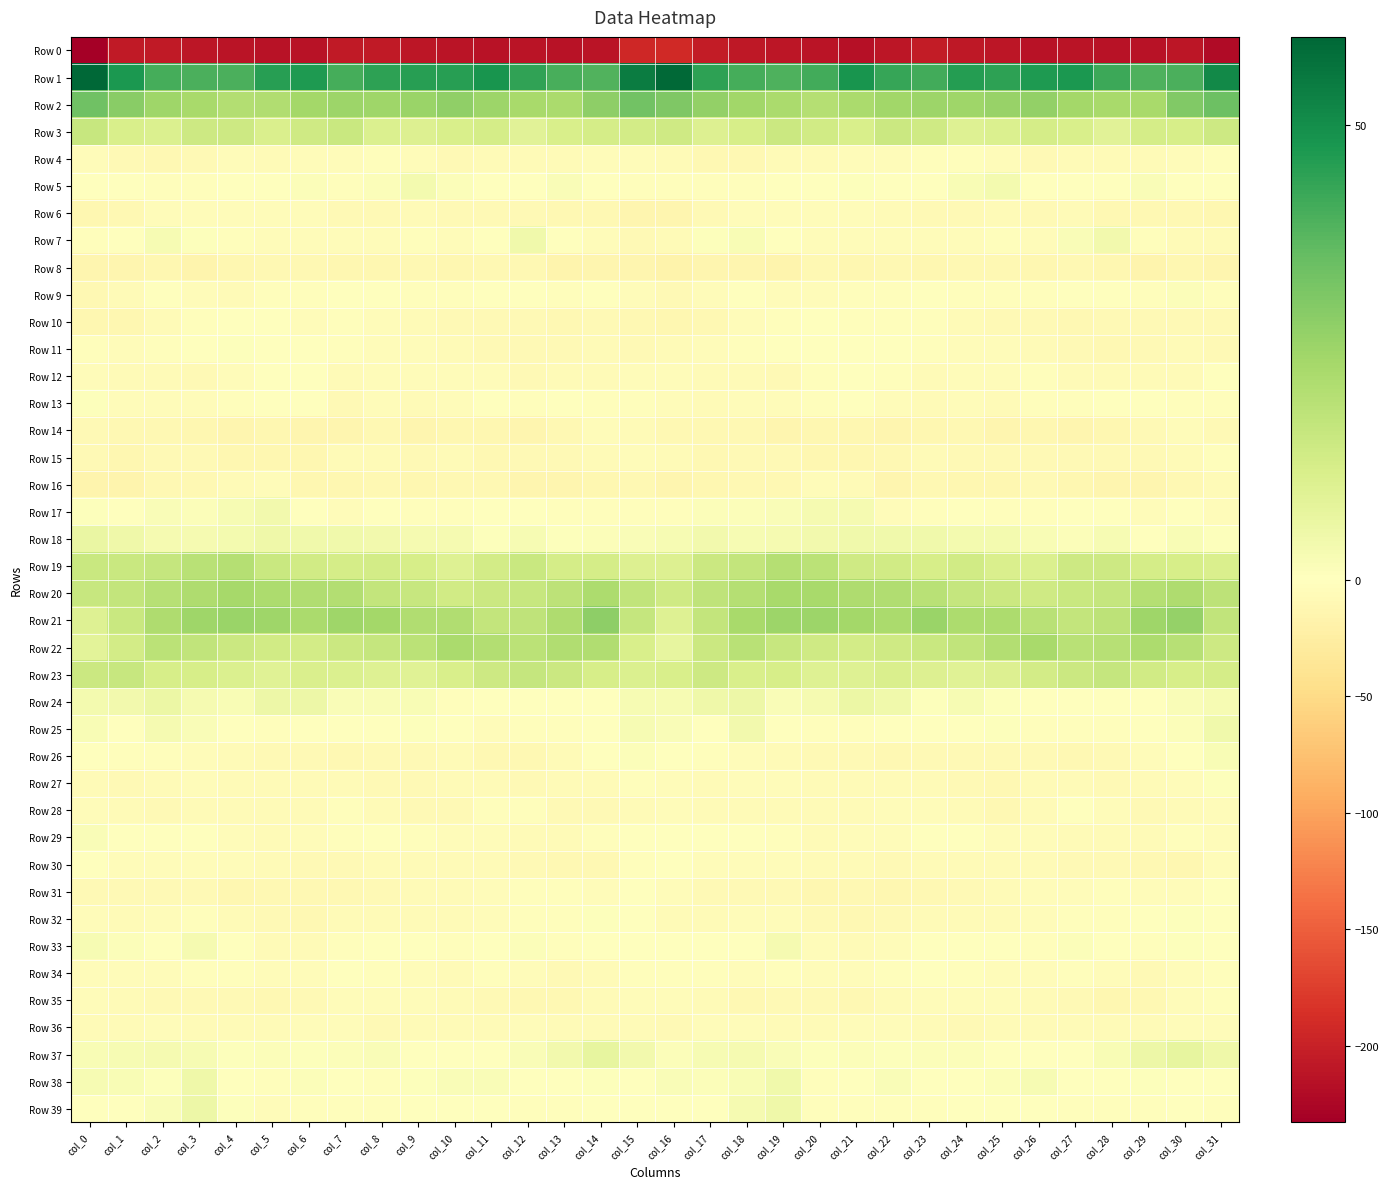

Reading left to right, extract all data points from this chart.

Row 0: col_0=-233.0	col_1=-206.3	col_2=-207.1	col_3=-209.4	col_4=-212.0	col_5=-214.6	col_6=-213.8	col_7=-205.8	col_8=-206.8	col_9=-210.2	col_10=-212.0	col_11=-213.2	col_12=-212.9	col_13=-213.2	col_14=-212.2	col_15=-194.0	col_16=-192.6	col_17=-204.5	col_18=-207.6	col_19=-210.8	col_20=-212.7	col_21=-215.4	col_22=-210.9	col_23=-204.7	col_24=-208.6	col_25=-210.8	col_26=-213.0	col_27=-212.8	col_28=-213.0	col_29=-213.6	col_30=-210.2	col_31=-220.7
Row 1: col_0=59.7	col_1=47.3	col_2=40.7	col_3=40.0	col_4=39.9	col_5=45.7	col_6=46.7	col_7=40.8	col_8=44.4	col_9=45.6	col_10=45.4	col_11=48.3	col_12=44.2	col_13=40.5	col_14=38.8	col_15=54.4	col_16=59.2	col_17=44.5	col_18=40.9	col_19=39.3	col_20=41.5	col_21=48.1	col_22=43.4	col_23=41.4	col_24=45.9	col_25=44.5	col_26=46.8	col_27=47.6	col_28=42.2	col_29=39.4	col_30=40.1	col_31=50.9
Row 2: col_0=33.6	col_1=29.2	col_2=25.1	col_3=23.3	col_4=20.8	col_5=21.2	col_6=23.9	col_7=25.5	col_8=25.0	col_9=25.9	col_10=27.7	col_11=25.3	col_12=23.3	col_13=22.5	col_14=28.0	col_15=33.4	col_16=31.2	col_17=27.5	col_18=24.5	col_19=22.5	col_20=20.2	col_21=22.7	col_22=24.3	col_23=25.6	col_24=25.0	col_25=26.5	col_26=27.4	col_27=24.1	col_28=23.1	col_29=23.2	col_30=30.6	col_31=34.4
Row 3: col_0=16.2	col_1=11.9	col_2=11.0	col_3=14.7	col_4=14.9	col_5=11.6	col_6=14.1	col_7=15.6	col_8=10.9	col_9=10.5	col_10=11.8	col_11=13.0	col_12=9.0	col_13=12.1	col_14=12.8	col_15=13.5	col_16=14.2	col_17=10.7	col_18=12.5	col_19=15.4	col_20=13.7	col_21=11.8	col_22=15.4	col_23=14.3	col_24=10.1	col_25=10.9	col_26=12.7	col_27=11.7	col_28=9.3	col_29=13.0	col_30=12.4	col_31=14.8
Row 4: col_0=-4.0	col_1=-8.9	col_2=-10.1	col_3=-7.9	col_4=-5.2	col_5=-6.0	col_6=-4.5	col_7=-4.2	col_8=-2.6	col_9=-4.0	col_10=-7.5	col_11=-6.8	col_12=-6.1	col_13=-6.5	col_14=-5.2	col_15=-3.9	col_16=-6.8	col_17=-9.8	col_18=-9.7	col_19=-6.5	col_20=-5.7	col_21=-5.0	col_22=-4.8	col_23=-3.0	col_24=-3.0	col_25=-5.1	col_26=-7.8	col_27=-6.0	col_28=-6.6	col_29=-5.9	col_30=-5.2	col_31=-2.3
Row 5: col_0=-1.1	col_1=-1.2	col_2=-2.0	col_3=-2.0	col_4=-0.2	col_5=-0.2	col_6=1.2	col_7=-2.4	col_8=1.0	col_9=3.6	col_10=1.2	col_11=-1.1	col_12=-0.8	col_13=1.6	col_14=0.4	col_15=-1.8	col_16=-2.3	col_17=-2.0	col_18=-1.9	col_19=-1.5	col_20=-0.2	col_21=0.8	col_22=-0.3	col_23=-1.7	col_24=2.2	col_25=3.5	col_26=0.5	col_27=-1.5	col_28=-0.1	col_29=1.7	col_30=-0.7	col_31=-1.7
Row 6: col_0=-12.6	col_1=-10.1	col_2=-4.8	col_3=-4.9	col_4=-5.4	col_5=-5.2	col_6=-5.3	col_7=-7.7	col_8=-8.8	col_9=-6.4	col_10=-7.5	col_11=-7.3	col_12=-7.9	col_13=-9.5	col_14=-9.9	col_15=-13.0	col_16=-14.2	col_17=-8.3	col_18=-4.2	col_19=-5.4	col_20=-5.2	col_21=-5.1	col_22=-5.7	col_23=-8.6	col_24=-8.4	col_25=-5.9	col_26=-7.9	col_27=-6.8	col_28=-9.2	col_29=-9.5	col_30=-10.7	col_31=-12.1
Row 7: col_0=-2.8	col_1=-0.4	col_2=2.3	col_3=0.5	col_4=-3.2	col_5=-4.1	col_6=-4.6	col_7=-4.6	col_8=-4.5	col_9=-2.6	col_10=-3.9	col_11=-1.2	col_12=4.7	col_13=0.0	col_14=-5.4	col_15=-8.1	col_16=-5.8	col_17=0.6	col_18=1.9	col_19=-0.7	col_20=-3.8	col_21=-4.3	col_22=-4.5	col_23=-4.5	col_24=-4.0	col_25=-2.4	col_26=-4.3	col_27=1.8	col_28=4.0	col_29=-2.6	col_30=-6.2	col_31=-7.0
Row 8: col_0=-13.2	col_1=-13.1	col_2=-12.3	col_3=-15.1	col_4=-12.0	col_5=-10.4	col_6=-10.9	col_7=-11.3	col_8=-11.6	col_9=-9.9	col_10=-11.8	col_11=-10.4	col_12=-10.1	col_13=-14.9	col_14=-13.2	col_15=-14.5	col_16=-18.0	col_17=-13.2	col_18=-13.1	col_19=-14.7	col_20=-10.5	col_21=-11.1	col_22=-10.7	col_23=-11.8	col_24=-10.5	col_25=-10.4	col_26=-12.0	col_27=-9.8	col_28=-11.3	col_29=-15.8	col_30=-11.1	col_31=-13.6
Row 9: col_0=-9.4	col_1=-5.9	col_2=-1.7	col_3=-3.6	col_4=-6.2	col_5=-3.0	col_6=-2.1	col_7=-1.0	col_8=-0.9	col_9=-3.5	col_10=-3.1	col_11=-1.5	col_12=0.1	col_13=-2.1	col_14=-0.1	col_15=-4.5	col_16=-8.4	col_17=-4.4	col_18=-1.6	col_19=-5.3	col_20=-5.1	col_21=-2.3	col_22=-2.2	col_23=-0.3	col_24=-1.8	col_25=-3.6	col_26=-2.5	col_27=-1.0	col_28=0.2	col_29=-2.4	col_30=1.0	col_31=-2.2
Row 10: col_0=-12.5	col_1=-11.5	col_2=-5.7	col_3=-2.6	col_4=-0.6	col_5=-1.7	col_6=-3.9	col_7=-2.8	col_8=-4.0	col_9=-7.2	col_10=-7.3	col_11=-9.0	col_12=-8.9	col_13=-9.2	col_14=-7.7	col_15=-10.1	col_16=-12.0	col_17=-9.6	col_18=-4.2	col_19=-1.9	col_20=-0.6	col_21=-2.7	col_22=-3.6	col_23=-2.7	col_24=-5.5	col_25=-7.5	col_26=-7.5	col_27=-9.3	col_28=-8.6	col_29=-9.0	col_30=-7.3	col_31=-8.0
Row 11: col_0=-3.3	col_1=-3.7	col_2=-2.8	col_3=-0.4	col_4=0.6	col_5=-0.3	col_6=-0.1	col_7=-2.6	col_8=-4.0	col_9=-4.1	col_10=-5.7	col_11=-9.0	col_12=-9.1	col_13=-8.8	col_14=-7.2	col_15=-8.7	col_16=-5.6	col_17=-4.2	col_18=-1.9	col_19=0.5	col_20=-0.2	col_21=-0.2	col_22=-0.5	col_23=-3.6	col_24=-4.2	col_25=-4.3	col_26=-7.2	col_27=-8.9	col_28=-9.2	col_29=-8.0	col_30=-7.1	col_31=-8.0
Row 12: col_0=-3.9	col_1=-5.5	col_2=-6.4	col_3=-8.1	col_4=-4.8	col_5=-1.0	col_6=-1.4	col_7=-6.9	col_8=-4.4	col_9=-4.7	col_10=-4.1	col_11=-4.3	col_12=-7.8	col_13=-6.0	col_14=-7.0	col_15=-4.8	col_16=-4.6	col_17=-6.5	col_18=-6.9	col_19=-7.6	col_20=-3.3	col_21=-0.6	col_22=-3.3	col_23=-6.9	col_24=-4.1	col_25=-4.7	col_26=-3.4	col_27=-6.1	col_28=-7.2	col_29=-5.9	col_30=-6.4	col_31=-1.4
Row 13: col_0=0.5	col_1=-5.2	col_2=-4.1	col_3=-5.5	col_4=-3.5	col_5=-0.3	col_6=-0.7	col_7=-7.4	col_8=-3.8	col_9=-5.5	col_10=-4.9	col_11=-1.6	col_12=-2.7	col_13=-1.0	col_14=-3.3	col_15=-2.9	col_16=-5.3	col_17=-5.8	col_18=-4.3	col_19=-5.1	col_20=-2.4	col_21=0.5	col_22=-3.6	col_23=-6.7	col_24=-3.7	col_25=-6.2	col_26=-3.3	col_27=-2.3	col_28=-1.6	col_29=-1.7	col_30=-3.5	col_31=-2.7
Row 14: col_0=-9.0	col_1=-10.7	col_2=-9.4	col_3=-12.3	col_4=-12.9	col_5=-11.4	col_6=-14.0	col_7=-13.0	col_8=-9.5	col_9=-13.1	col_10=-12.1	col_11=-12.7	col_12=-13.2	col_13=-10.2	col_14=-4.8	col_15=-6.4	col_16=-10.1	col_17=-10.5	col_18=-10.0	col_19=-13.2	col_20=-12.0	col_21=-12.5	col_22=-14.3	col_23=-11.6	col_24=-9.8	col_25=-14.1	col_26=-11.6	col_27=-13.4	col_28=-12.1	col_29=-8.1	col_30=-4.9	col_31=-7.5
Row 15: col_0=-8.6	col_1=-11.0	col_2=-8.6	col_3=-7.6	col_4=-11.0	col_5=-11.2	col_6=-11.8	col_7=-7.0	col_8=-6.1	col_9=-8.3	col_10=-6.9	col_11=-9.5	col_12=-7.9	col_13=-8.1	col_14=-6.1	col_15=-4.5	col_16=-6.8	col_17=-10.6	col_18=-7.5	col_19=-8.9	col_20=-11.2	col_21=-12.1	col_22=-10.5	col_23=-5.8	col_24=-7.3	col_25=-8.0	col_26=-7.8	col_27=-9.0	col_28=-7.6	col_29=-7.7	col_30=-5.7	col_31=-3.3
Row 16: col_0=-16.3	col_1=-14.8	col_2=-9.8	col_3=-10.0	col_4=-6.6	col_5=-4.3	col_6=-11.8	col_7=-11.9	col_8=-10.5	col_9=-12.7	col_10=-9.3	col_11=-9.9	col_12=-13.3	col_13=-14.6	col_14=-12.0	col_15=-9.8	col_16=-14.3	col_17=-12.6	col_18=-9.5	col_19=-9.4	col_20=-5.1	col_21=-6.4	col_22=-13.8	col_23=-10.1	col_24=-12.0	col_25=-11.8	col_26=-8.7	col_27=-11.7	col_28=-13.5	col_29=-14.5	col_30=-10.0	col_31=-7.1
Row 17: col_0=0.9	col_1=0.4	col_2=1.6	col_3=1.3	col_4=2.4	col_5=4.1	col_6=-1.2	col_7=-4.1	col_8=0.4	col_9=-1.9	col_10=-2.5	col_11=-0.9	col_12=-0.7	col_13=-3.1	col_14=-2.6	col_15=-2.5	col_16=-1.9	col_17=1.1	col_18=1.0	col_19=1.8	col_20=3.1	col_21=3.0	col_22=-3.9	col_23=-2.0	col_24=-0.2	col_25=-2.5	col_26=-2.3	col_27=-0.6	col_28=-1.1	col_29=-3.9	col_30=-1.6	col_31=-5.0
Row 18: col_0=6.2	col_1=5.0	col_2=2.9	col_3=3.0	col_4=3.4	col_5=5.1	col_6=4.2	col_7=4.6	col_8=4.2	col_9=2.8	col_10=3.1	col_11=0.7	col_12=2.5	col_13=0.6	col_14=1.1	col_15=1.4	col_16=2.4	col_17=3.9	col_18=2.5	col_19=3.1	col_20=4.2	col_21=4.5	col_22=4.5	col_23=4.5	col_24=3.4	col_25=3.3	col_26=2.0	col_27=1.0	col_28=2.5	col_29=-0.1	col_30=2.2	col_31=0.5
Row 19: col_0=15.5	col_1=15.5	col_2=16.7	col_3=19.2	col_4=20.1	col_5=15.6	col_6=13.9	col_7=12.8	col_8=13.4	col_9=12.4	col_10=10.2	col_11=13.3	col_12=15.7	col_13=12.9	col_14=13.0	col_15=10.4	col_16=10.4	col_17=15.1	col_18=17.2	col_19=20.4	col_20=18.7	col_21=14.4	col_22=13.6	col_23=12.5	col_24=13.6	col_25=11.3	col_26=11.1	col_27=14.6	col_28=14.8	col_29=12.8	col_30=12.3	col_31=11.4
Row 20: col_0=16.2	col_1=17.1	col_2=20.0	col_3=21.6	col_4=23.6	col_5=22.2	col_6=21.2	col_7=20.6	col_8=17.2	col_9=16.1	col_10=13.9	col_11=15.2	col_12=16.2	col_13=18.3	col_14=22.3	col_15=17.7	col_16=14.1	col_17=17.7	col_18=20.3	col_19=22.9	col_20=22.9	col_21=21.6	col_22=21.1	col_23=19.6	col_24=16.6	col_25=15.3	col_26=14.1	col_27=15.7	col_28=16.4	col_29=20.5	col_30=21.6	col_31=18.2
Row 21: col_0=10.1	col_1=15.5	col_2=21.7	col_3=24.8	col_4=25.8	col_5=25.1	col_6=22.7	col_7=25.1	col_8=24.1	col_9=21.2	col_10=21.2	col_11=17.0	col_12=17.8	col_13=21.7	col_14=28.1	col_15=16.6	col_16=9.9	col_17=17.2	col_18=23.2	col_19=25.4	col_20=25.5	col_21=24.1	col_22=22.9	col_23=26.1	col_24=22.0	col_25=22.1	col_26=19.1	col_27=17.0	col_28=18.6	col_29=24.8	col_30=26.9	col_31=17.7
Row 22: col_0=8.8	col_1=13.4	col_2=19.1	col_3=17.4	col_4=15.1	col_5=14.0	col_6=13.4	col_7=15.3	col_8=16.6	col_9=19.1	col_10=22.7	col_11=20.7	col_12=19.1	col_13=21.4	col_14=21.4	col_15=11.9	col_16=7.3	col_17=15.2	col_18=19.3	col_19=16.2	col_20=14.4	col_21=13.3	col_22=14.2	col_23=15.8	col_24=17.4	col_25=20.6	col_26=23.0	col_27=19.3	col_28=19.9	col_29=22.0	col_30=19.8	col_31=14.7
Row 23: col_0=15.2	col_1=16.3	col_2=12.4	col_3=12.1	col_4=10.9	col_5=9.7	col_6=11.6	col_7=10.8	col_8=10.2	col_9=9.6	col_10=11.7	col_11=14.7	col_12=16.5	col_13=15.2	col_14=12.2	col_15=11.1	col_16=12.1	col_17=14.9	col_18=11.7	col_19=12.2	col_20=10.0	col_21=10.2	col_22=11.3	col_23=10.7	col_24=9.7	col_25=10.3	col_26=13.3	col_27=15.4	col_28=16.5	col_29=13.9	col_30=12.3	col_31=12.7
Row 24: col_0=3.5	col_1=4.1	col_2=6.0	col_3=3.0	col_4=2.0	col_5=5.1	col_6=5.4	col_7=1.8	col_8=1.5	col_9=2.2	col_10=-1.9	col_11=-0.4	col_12=-0.7	col_13=-1.0	col_14=0.3	col_15=2.7	col_16=2.5	col_17=4.9	col_18=5.6	col_19=1.8	col_20=3.0	col_21=5.8	col_22=4.2	col_23=0.9	col_24=2.5	col_25=0.8	col_26=-1.7	col_27=-0.5	col_28=-0.9	col_29=-0.8	col_30=1.5	col_31=2.5
Row 25: col_0=2.2	col_1=-1.2	col_2=2.9	col_3=1.8	col_4=-1.5	col_5=-1.9	col_6=-1.6	col_7=-1.3	col_8=-0.9	col_9=0.8	col_10=-1.2	col_11=-3.9	col_12=-3.0	col_13=-2.0	col_14=0.4	col_15=2.7	col_16=1.5	col_17=0.0	col_18=3.8	col_19=-0.0	col_20=-1.9	col_21=-2.0	col_22=-1.5	col_23=-1.1	col_24=-0.3	col_25=0.8	col_26=-2.9	col_27=-3.6	col_28=-2.8	col_29=-1.1	col_30=1.0	col_31=4.4
Row 26: col_0=-1.0	col_1=-2.4	col_2=-3.6	col_3=-5.4	col_4=-7.2	col_5=-8.2	col_6=-8.4	col_7=-9.1	col_8=-7.6	col_9=-7.8	col_10=-7.1	col_11=-9.5	col_12=-9.8	col_13=-6.0	col_14=-1.6	col_15=1.4	col_16=0.2	col_17=-2.1	col_18=-4.1	col_19=-6.2	col_20=-7.8	col_21=-8.0	col_22=-9.2	col_23=-8.5	col_24=-7.5	col_25=-7.5	col_26=-7.9	col_27=-9.9	col_28=-8.8	col_29=-4.4	col_30=-0.6	col_31=2.2
Row 27: col_0=-6.9	col_1=-8.0	col_2=-5.6	col_3=-4.0	col_4=-5.8	col_5=-6.3	col_6=-5.5	col_7=-6.2	col_8=-8.0	col_9=-8.8	col_10=-7.3	col_11=-6.5	col_12=-8.0	col_13=-7.2	col_14=-5.6	col_15=-2.3	col_16=-4.9	col_17=-6.7	col_18=-4.6	col_19=-4.3	col_20=-6.6	col_21=-5.8	col_22=-5.7	col_23=-6.9	col_24=-8.0	col_25=-9.2	col_26=-6.2	col_27=-7.1	col_28=-7.8	col_29=-6.9	col_30=-4.2	col_31=0.7
Row 28: col_0=-4.1	col_1=-6.9	col_2=-7.4	col_3=-6.3	col_4=-6.8	col_5=-6.2	col_6=-5.7	col_7=-3.6	col_8=-5.6	col_9=-8.6	col_10=-8.9	col_11=-2.6	col_12=-2.5	col_13=-7.6	col_14=-8.1	col_15=-5.5	col_16=-5.5	col_17=-7.0	col_18=-6.7	col_19=-6.4	col_20=-6.7	col_21=-6.1	col_22=-4.7	col_23=-4.0	col_24=-6.4	col_25=-10.0	col_26=-6.6	col_27=-1.6	col_28=-4.1	col_29=-9.0	col_30=-6.5	col_31=-4.6
Row 29: col_0=1.7	col_1=0.2	col_2=-1.8	col_3=-1.4	col_4=-4.7	col_5=-6.0	col_6=-4.0	col_7=-3.3	col_8=-0.7	col_9=-3.3	col_10=-4.8	col_11=-5.0	col_12=-6.4	col_13=-7.0	col_14=-2.7	col_15=-1.4	col_16=-1.4	col_17=-0.6	col_18=-1.6	col_19=-2.0	col_20=-6.0	col_21=-4.8	col_22=-4.4	col_23=-1.8	col_24=-1.2	col_25=-4.9	col_26=-4.3	col_27=-5.6	col_28=-6.9	col_29=-5.8	col_30=-2.3	col_31=-4.5
Row 30: col_0=-0.6	col_1=-4.9	col_2=-4.0	col_3=-4.3	col_4=-4.9	col_5=-6.9	col_6=-8.0	col_7=-7.9	col_8=-5.5	col_9=-6.1	col_10=-6.1	col_11=-7.2	col_12=-8.6	col_13=-10.1	col_14=-10.9	col_15=-3.5	col_16=-1.3	col_17=-4.4	col_18=-4.0	col_19=-4.4	col_20=-5.6	col_21=-7.2	col_22=-8.8	col_23=-6.4	col_24=-5.6	col_25=-6.6	col_26=-5.8	col_27=-8.0	col_28=-9.0	col_29=-10.5	col_30=-11.0	col_31=-5.0
Row 31: col_0=-7.3	col_1=-8.9	col_2=-9.0	col_3=-8.0	col_4=-11.1	col_5=-10.6	col_6=-10.9	col_7=-10.1	col_8=-8.6	col_9=-7.3	col_10=-5.9	col_11=-4.3	col_12=-3.1	col_13=-2.6	col_14=-4.2	col_15=-0.3	col_16=-4.2	col_17=-8.7	col_18=-8.7	col_19=-8.6	col_20=-11.4	col_21=-10.2	col_22=-11.2	col_23=-9.4	col_24=-8.0	col_25=-7.2	col_26=-4.9	col_27=-4.1	col_28=-2.4	col_29=-3.7	col_30=-3.9	col_31=-0.0
Row 32: col_0=-4.7	col_1=-6.8	col_2=-5.2	col_3=-2.8	col_4=-6.8	col_5=-9.0	col_6=-9.4	col_7=-6.3	col_8=-7.0	col_9=-6.6	col_10=-5.8	col_11=-4.0	col_12=-3.5	col_13=-2.7	col_14=0.6	col_15=-0.8	col_16=-6.0	col_17=-6.7	col_18=-3.6	col_19=-3.9	col_20=-7.9	col_21=-9.1	col_22=-8.6	col_23=-6.0	col_24=-7.2	col_25=-6.1	col_26=-5.4	col_27=-3.5	col_28=-3.5	col_29=-1.8	col_30=0.9	col_31=-1.1
Row 33: col_0=2.7	col_1=1.2	col_2=-1.0	col_3=2.9	col_4=-0.9	col_5=-7.1	col_6=-5.6	col_7=-2.1	col_8=-1.0	col_9=-0.8	col_10=-2.5	col_11=0.2	col_12=1.2	col_13=-2.4	col_14=-0.8	col_15=0.4	col_16=0.4	col_17=0.1	col_18=0.3	col_19=2.8	col_20=-4.0	col_21=-6.7	col_22=-4.9	col_23=-0.9	col_24=-1.0	col_25=-1.1	col_26=-2.3	col_27=1.4	col_28=0.2	col_29=-3.1	col_30=0.7	col_31=-1.7
Row 34: col_0=-5.3	col_1=-3.6	col_2=-4.5	col_3=-3.2	col_4=-3.3	col_5=-5.0	col_6=-4.1	col_7=-1.2	col_8=-2.4	col_9=-4.1	col_10=-5.8	col_11=-3.2	col_12=-4.0	col_13=-7.5	col_14=-6.1	col_15=-3.1	col_16=-2.7	col_17=-3.5	col_18=-4.0	col_19=-3.0	col_20=-4.0	col_21=-4.7	col_22=-3.4	col_23=-0.7	col_24=-3.1	col_25=-5.0	col_26=-5.1	col_27=-2.9	col_28=-5.2	col_29=-8.0	col_30=-4.6	col_31=-2.4
Row 35: col_0=-4.1	col_1=-6.1	col_2=-8.8	col_3=-8.5	col_4=-7.7	col_5=-10.8	col_6=-7.7	col_7=-5.1	col_8=-5.0	col_9=-4.8	col_10=-5.8	col_11=-7.5	col_12=-10.2	col_13=-10.9	col_14=-7.1	col_15=-3.9	col_16=-4.9	col_17=-7.2	col_18=-9.3	col_19=-7.8	col_20=-8.8	col_21=-10.0	col_22=-6.5	col_23=-4.9	col_24=-4.9	col_25=-4.9	col_26=-6.5	col_27=-8.1	col_28=-11.2	col_29=-10.0	col_30=-4.6	col_31=-1.9
Row 36: col_0=-6.5	col_1=-5.5	col_2=-3.9	col_3=-5.7	col_4=-5.9	col_5=-5.9	col_6=-4.8	col_7=-5.5	col_8=-8.2	col_9=-6.4	col_10=-6.0	col_11=-6.4	col_12=-5.5	col_13=-6.2	col_14=-6.0	col_15=-6.5	col_16=-8.4	col_17=-5.1	col_18=-4.1	col_19=-6.3	col_20=-5.6	col_21=-5.3	col_22=-4.6	col_23=-6.8	col_24=-8.0	col_25=-5.6	col_26=-6.3	col_27=-6.1	col_28=-5.6	col_29=-6.5	col_30=-4.7	col_31=-3.8
Row 37: col_0=2.3	col_1=2.6	col_2=3.0	col_3=2.5	col_4=0.5	col_5=1.0	col_6=0.5	col_7=1.1	col_8=1.6	col_9=-0.3	col_10=-1.3	col_11=-0.4	col_12=1.5	col_13=3.8	col_14=7.4	col_15=4.0	col_16=1.3	col_17=2.4	col_18=3.1	col_19=1.4	col_20=0.7	col_21=1.0	col_22=0.7	col_23=1.3	col_24=1.1	col_25=-0.6	col_26=-0.9	col_27=0.3	col_28=2.0	col_29=5.6	col_30=7.0	col_31=4.7
Row 38: col_0=2.7	col_1=2.0	col_2=0.6	col_3=4.7	col_4=-0.1	col_5=-3.4	col_6=1.3	col_7=0.1	col_8=-2.2	col_9=0.8	col_10=1.7	col_11=1.7	col_12=-1.8	col_13=-0.6	col_14=0.9	col_15=-0.9	col_16=1.7	col_17=1.0	col_18=2.0	col_19=4.2	col_20=-2.6	col_21=-1.5	col_22=1.7	col_23=-1.2	col_24=-1.3	col_25=1.2	col_26=2.4	col_27=-0.0	col_28=-1.7	col_29=0.5	col_30=0.0	col_31=-1.6
Row 39: col_0=0.2	col_1=-0.0	col_2=1.4	col_3=5.2	col_4=0.8	col_5=-4.3	col_6=-2.0	col_7=-2.4	col_8=-2.2	col_9=-0.8	col_10=-0.1	col_11=-1.6	col_12=-2.8	col_13=-3.0	col_14=-1.2	col_15=-1.5	col_16=-0.4	col_17=-0.3	col_18=3.1	col_19=4.9	col_20=-2.4	col_21=-3.1	col_22=-2.2	col_23=-2.3	col_24=-1.7	col_25=-0.3	col_26=-0.4	col_27=-2.6	col_28=-2.5	col_29=-2.8	col_30=-0.3	col_31=-2.1